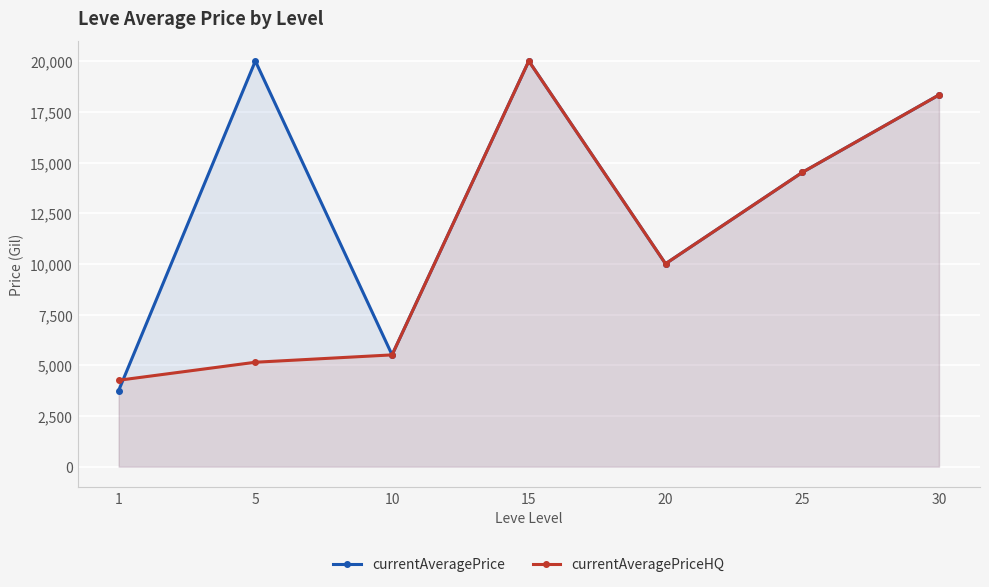

Count the number of data series in this chart.

2